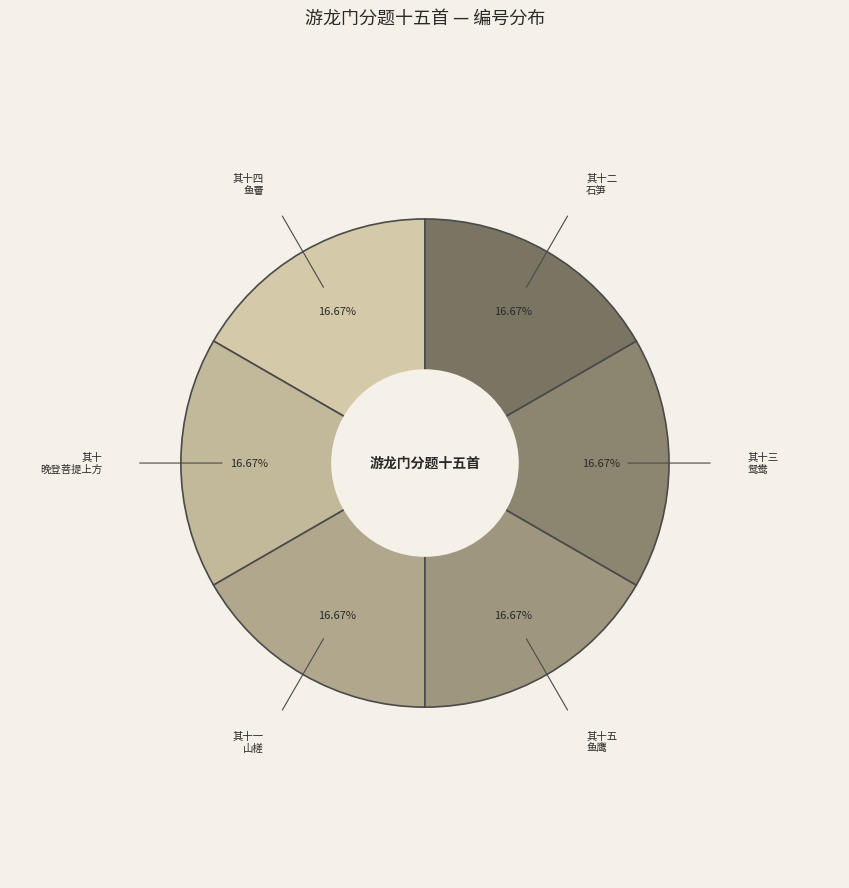

Does 其十二 石笋 account for over 50% of the chart?

No